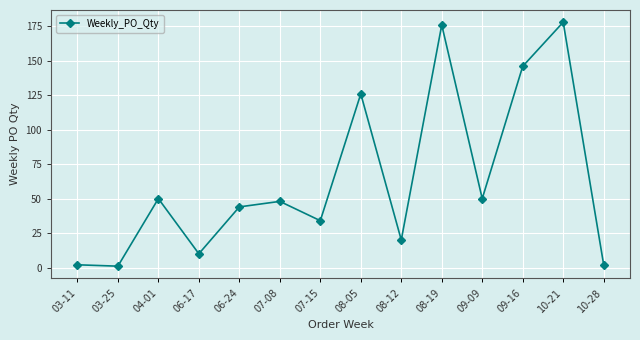

The value at 09-16 is 146. True or false?

True